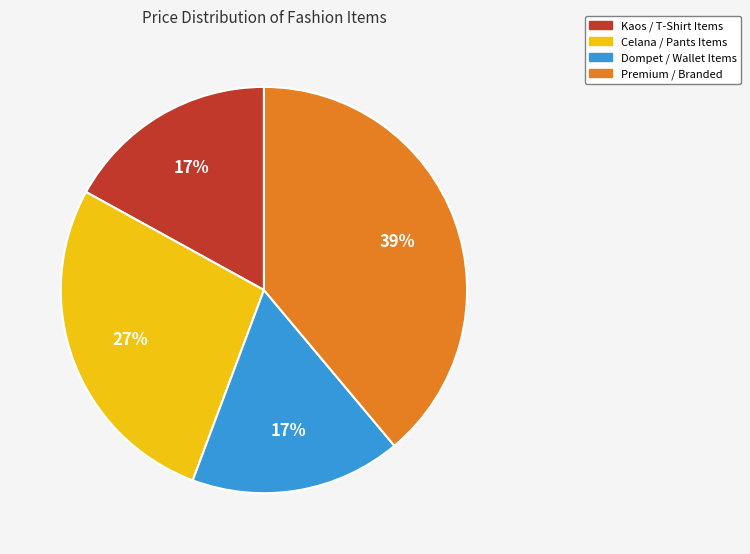

To the nearest percent, what is the average slice percentage?

25%